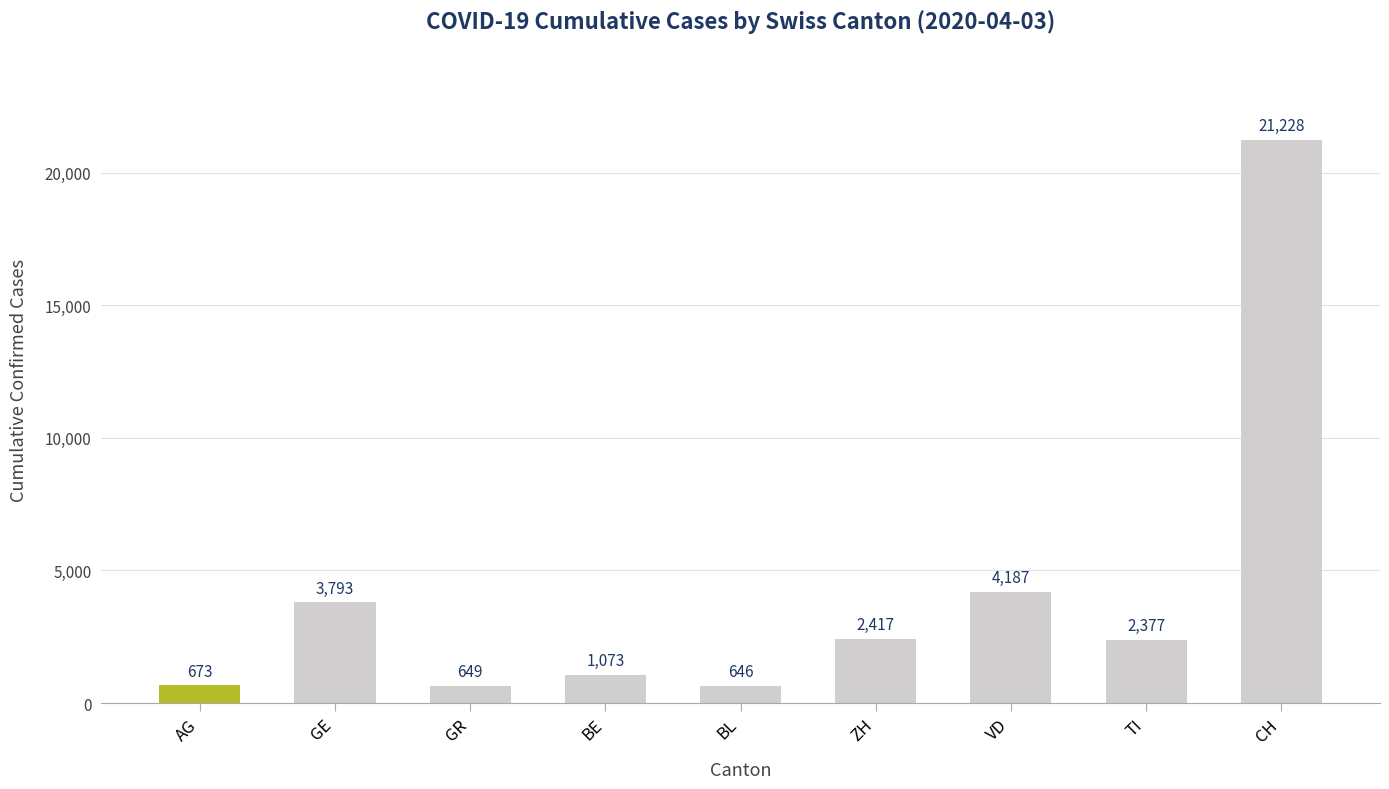

Between VD and ZH, which is larger?

VD